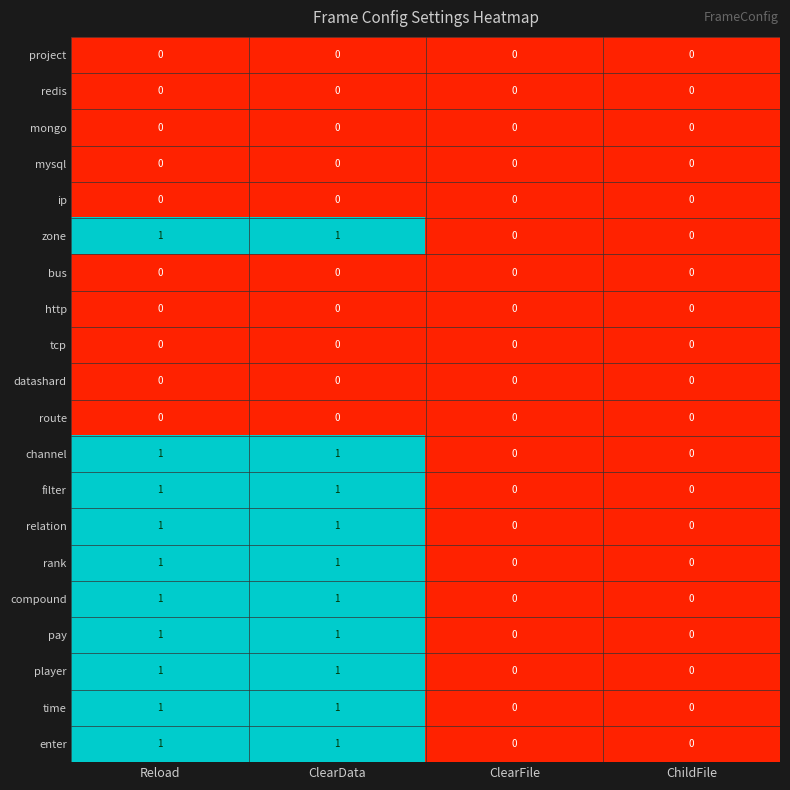

How many distinct data groups are displayed?

20